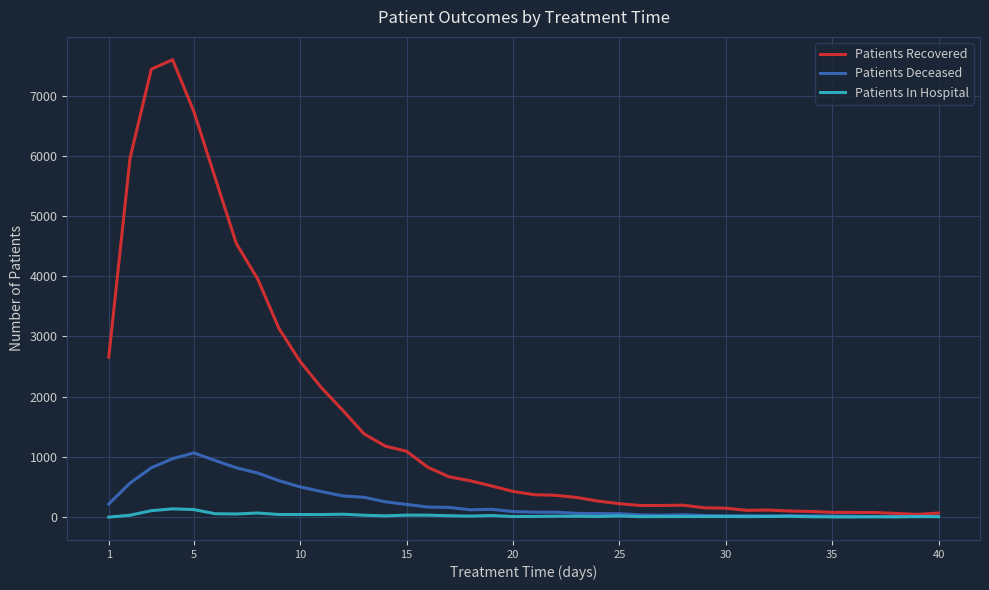

What are all the series names shown in the legend?

Patients Recovered, Patients Deceased, Patients In Hospital